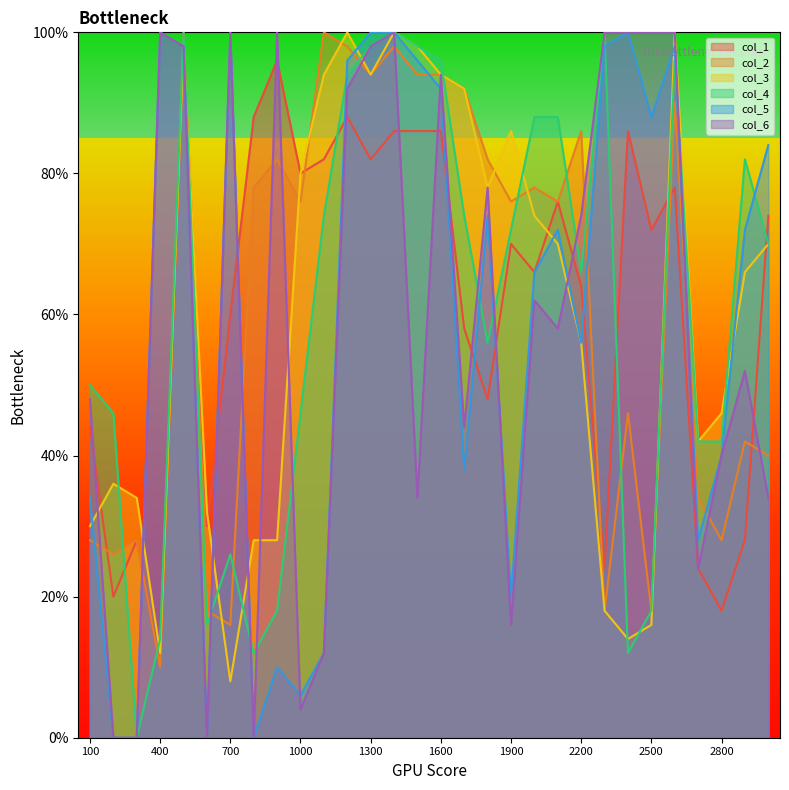

What are all the series names shown in the legend?

col_1, col_2, col_3, col_4, col_5, col_6